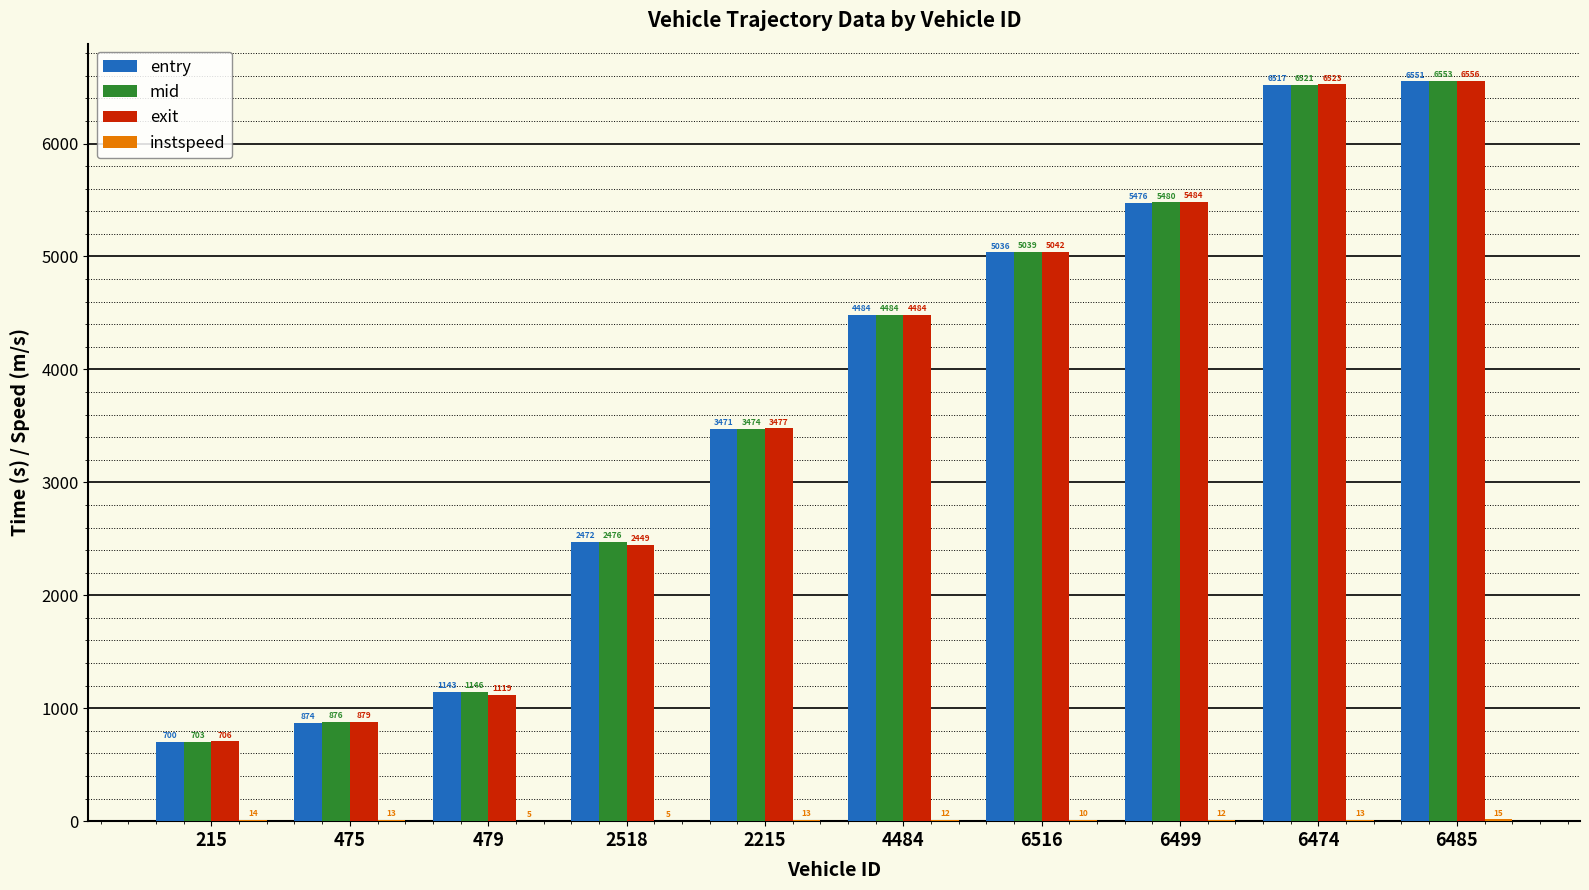

Which series has the largest total across all categories?

mid